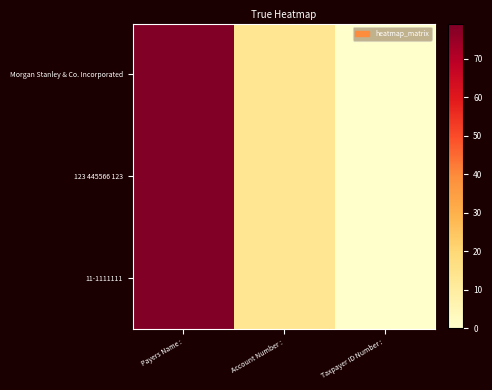

Reading left to right, what are all the values shown in this chart?

Morgan Stanley & Co. Incorporated: Payers Name :=79	Account Number :=13	Taxpayer ID Number :=0
123 445566 123: Payers Name :=79	Account Number :=13	Taxpayer ID Number :=0
11-1111111: Payers Name :=79	Account Number :=13	Taxpayer ID Number :=0